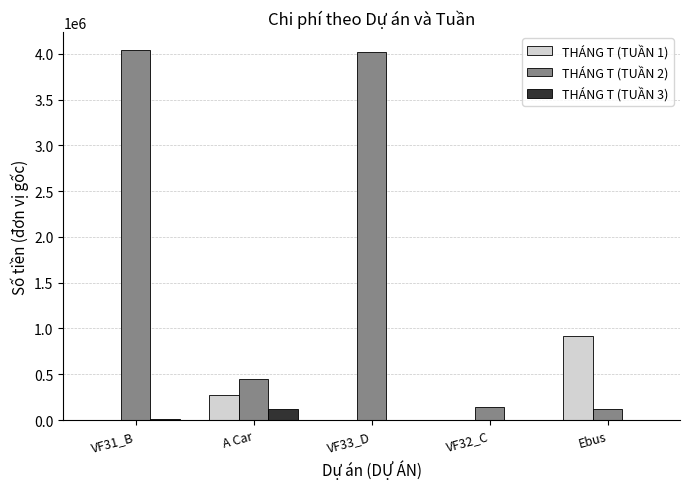

Which series has the largest total across all categories?

THÁNG T (TUẦN 2)